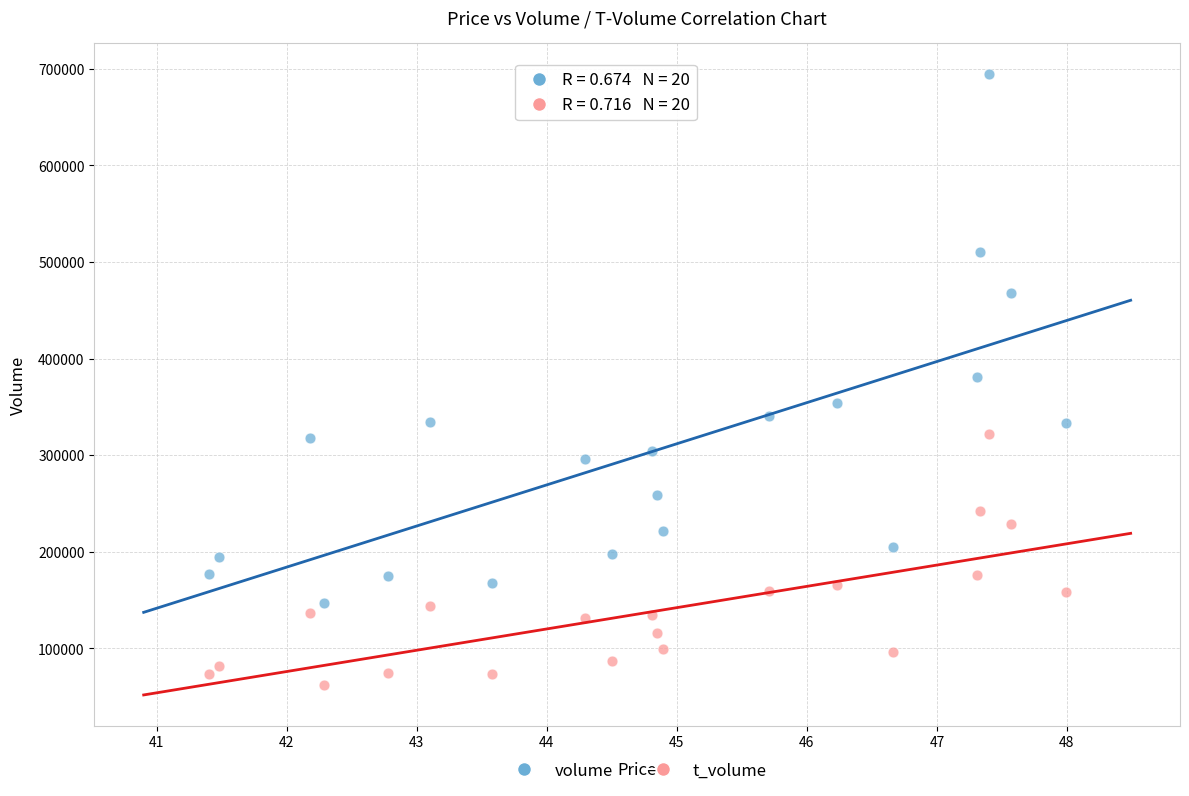

What are all the series names shown in the legend?

volume, t_volume